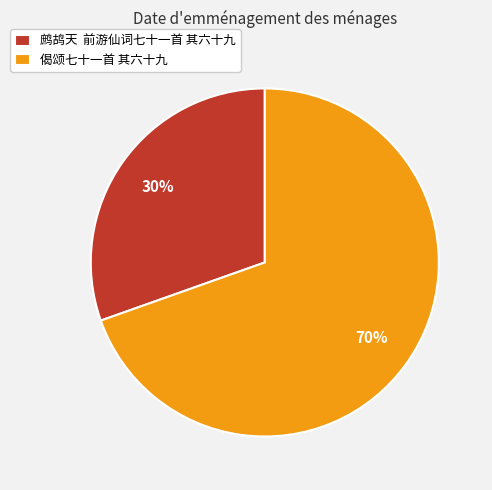

What is the ratio of the value at 鹧鸪天 前游仙词七十一首 其六十九 to the value at 偈颂七十一首 其六十九?

0.4